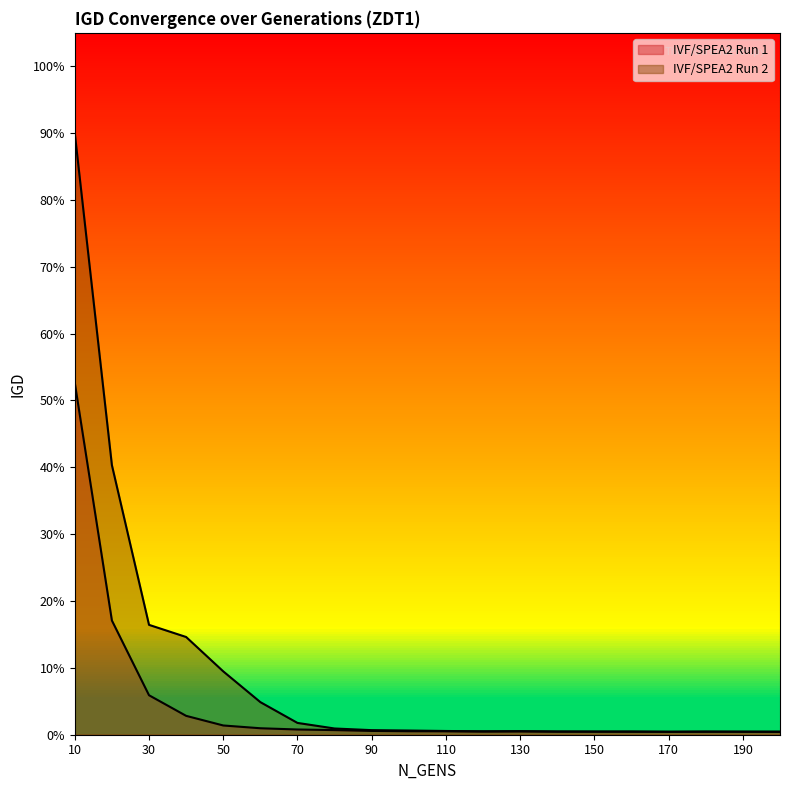

Is it true that IVF/SPEA2 Run 1 equals 0.0 at 160?

False